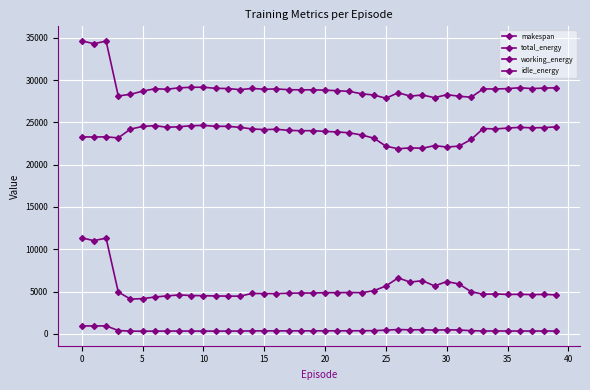

What is the difference between the second highest and second lowest values in the makespan series?

623.2